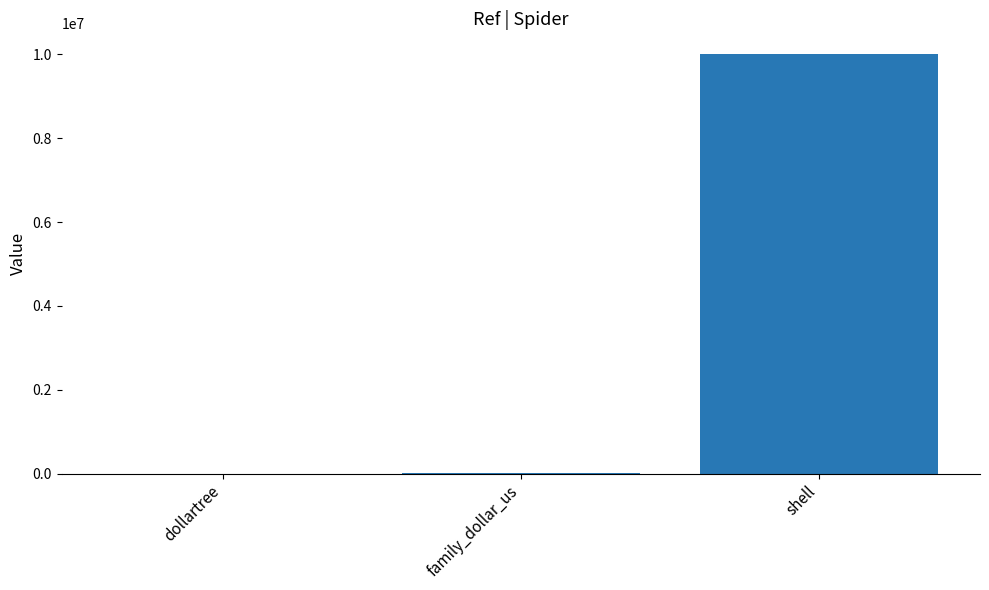

What is the maximum value shown in the chart?

10000571